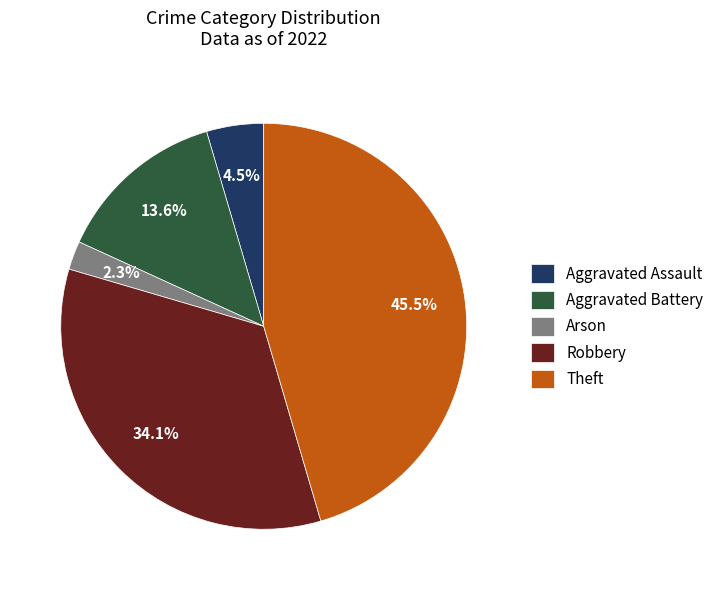

To the nearest percent, what is the average slice percentage?

20%